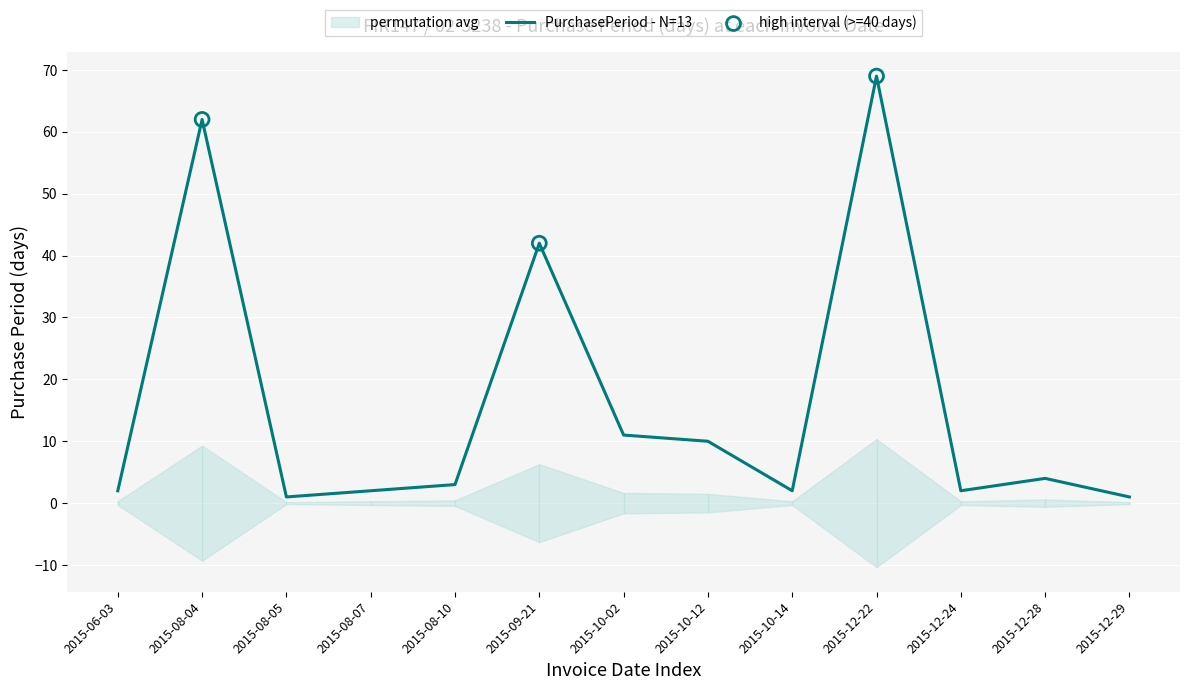

Approximately how many times larger is the value at 2015-08-10 compared to 2015-10-14?

1.5